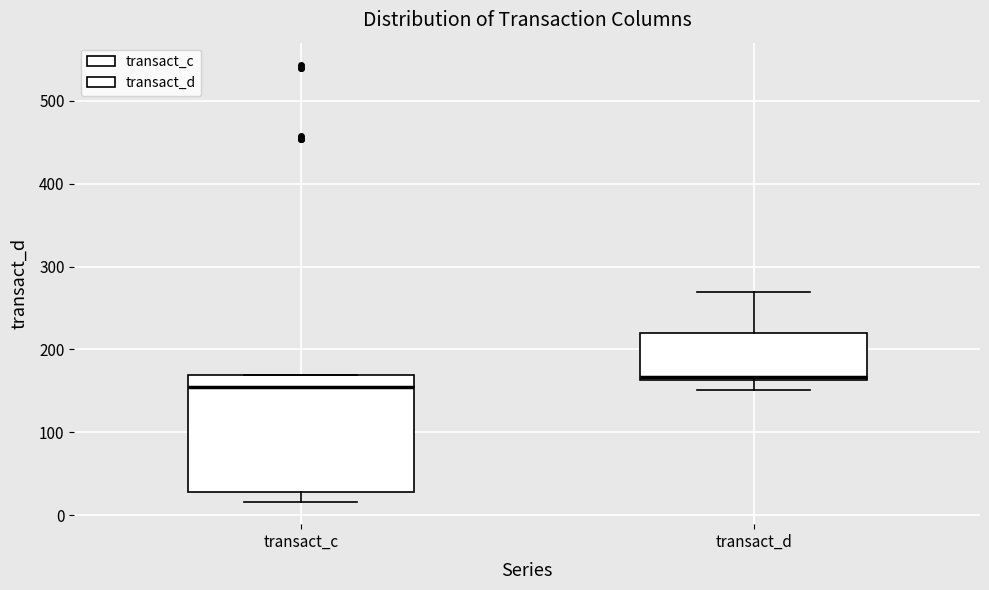

Reading left to right, transcribe this box plot: for each box, give where its median line is, the range the box spans, and where its two whiskers end, as read against the y-axis. The values are not printed on the chart, so give them approximately, as read against the axis.

transact_c: median 150, box 30 to 170, whiskers 20 to 170
transact_d: median 170, box 160 to 220, whiskers 150 to 270